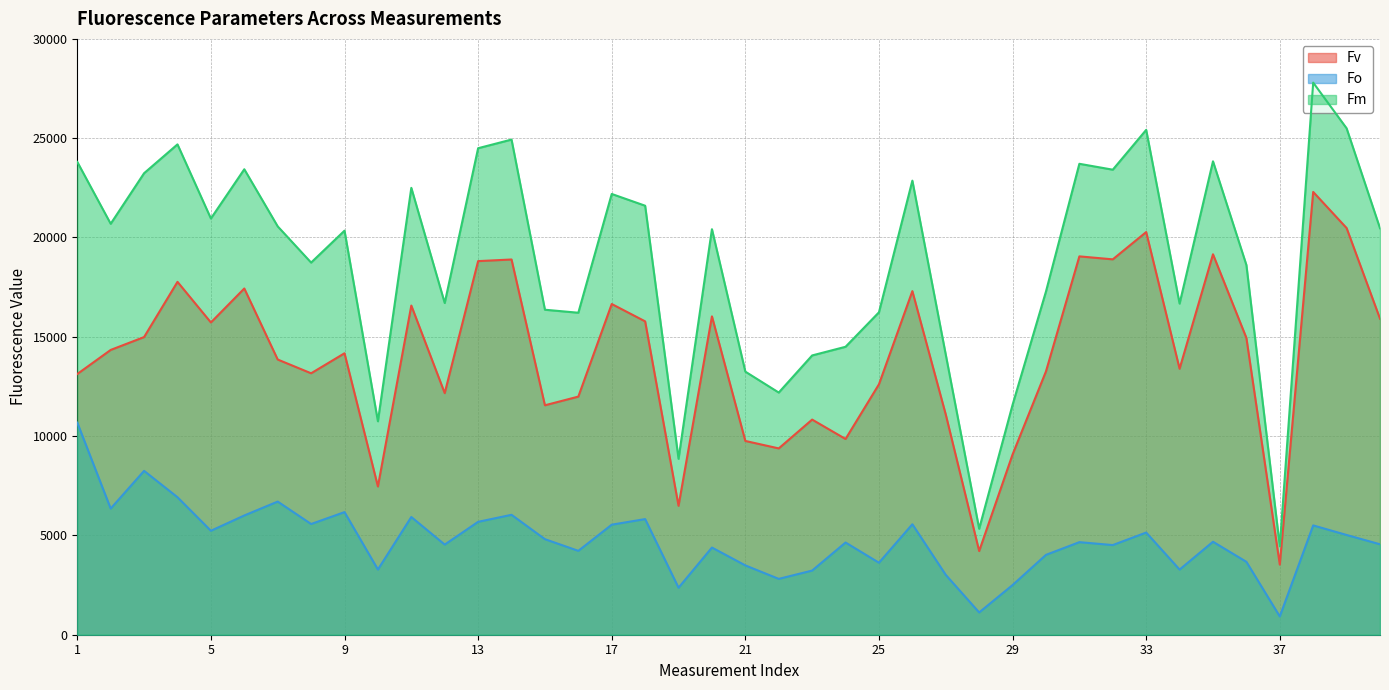

What is the maximum value for Fv?

22294